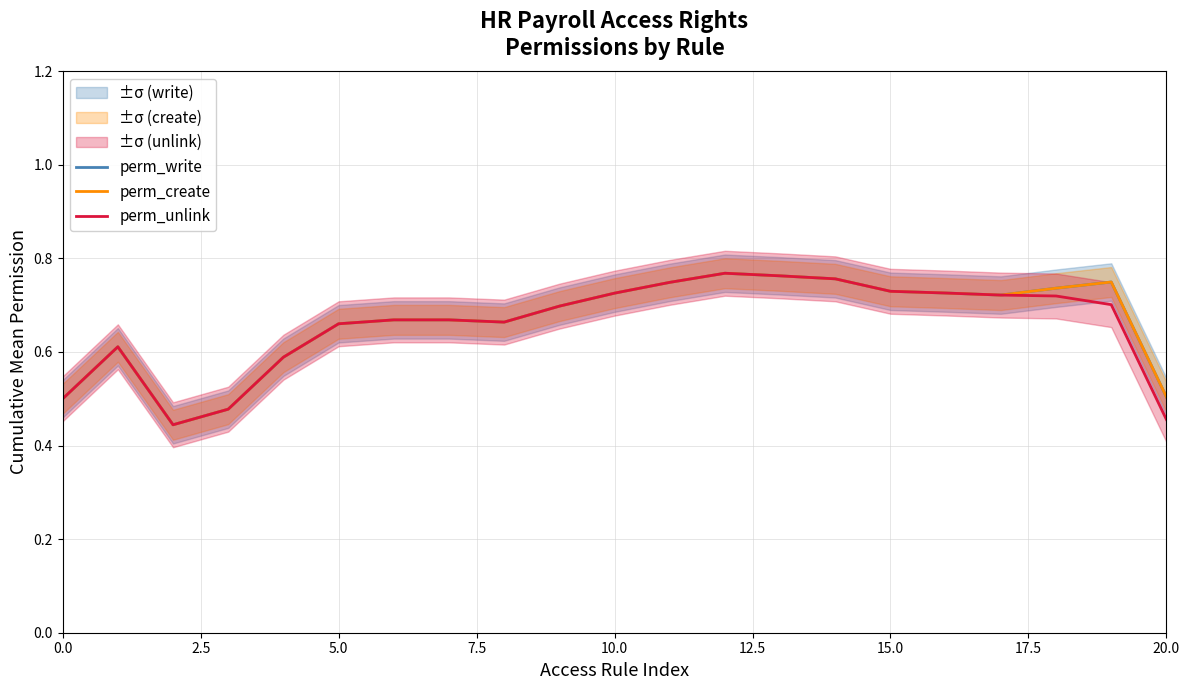

At which category is the sum across all series the highest?

12